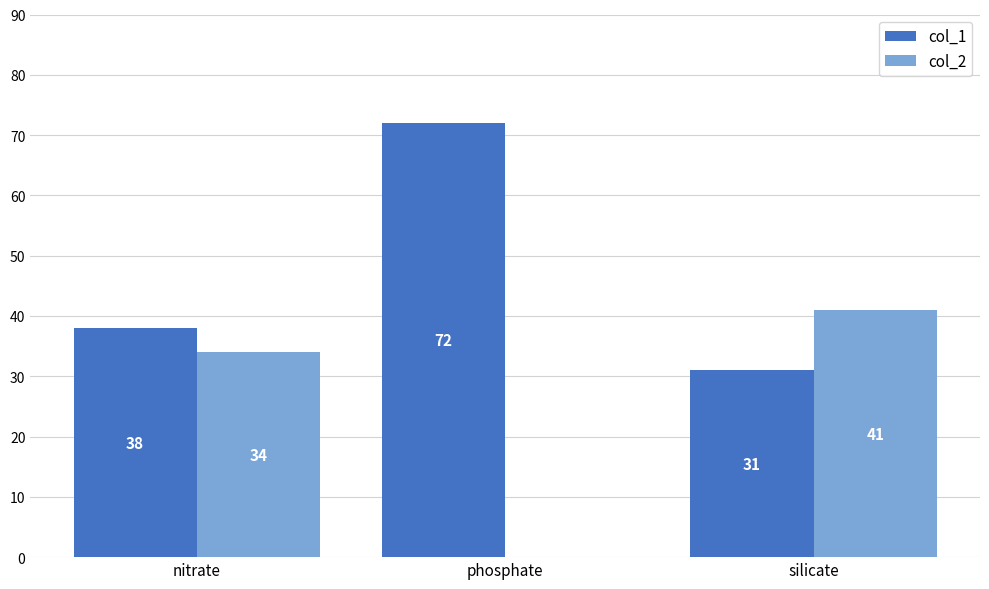

Is the value of col_1 at phosphate greater than the value of col_2 at nitrate?

Yes